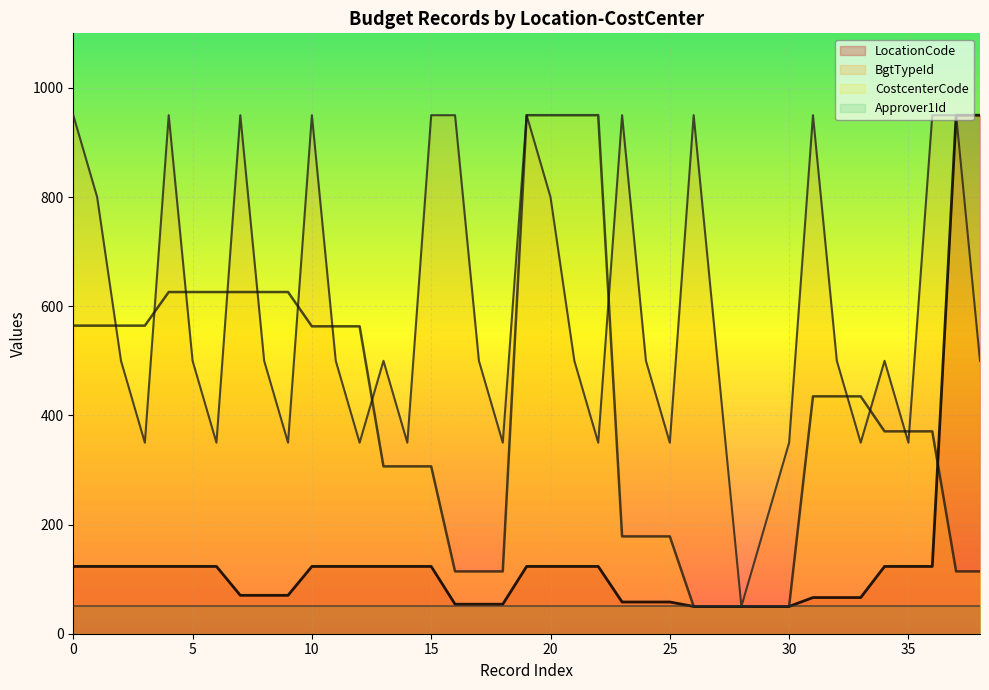

What is the total value across all series at 10?

1686.5